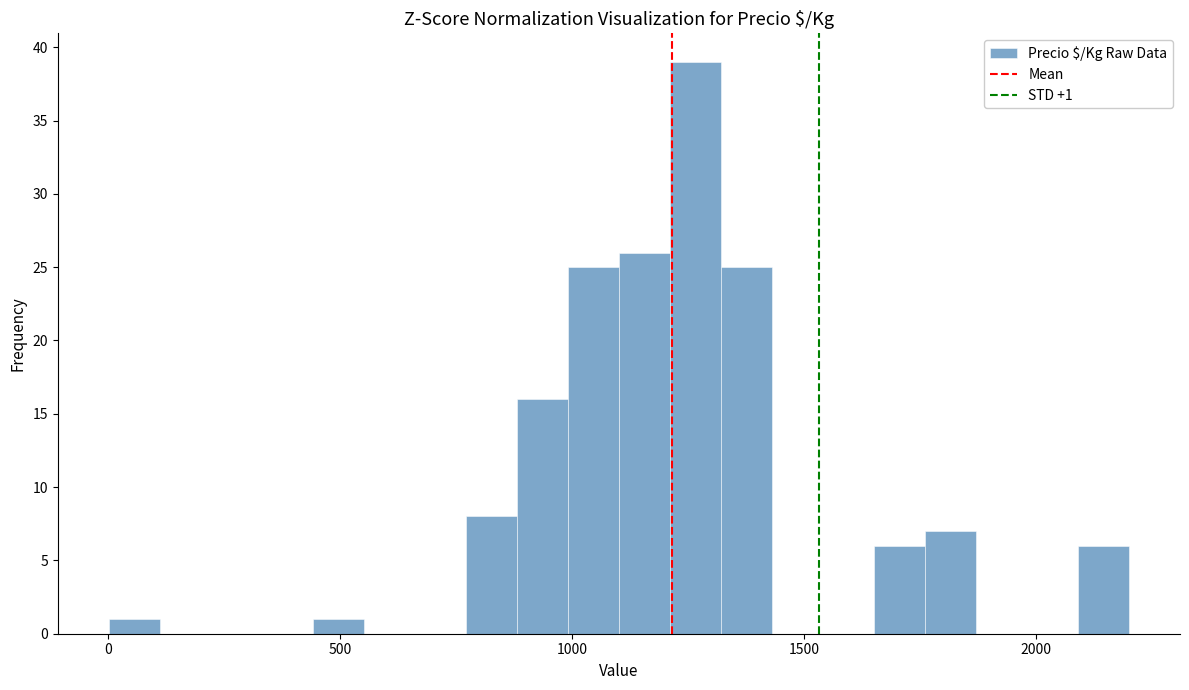

Read against the x-axis, roughly where is the centre of the tallest bar?

1250